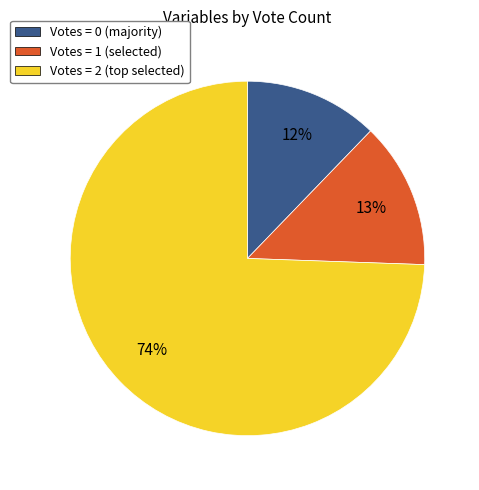

Rank the categories by value from highest to lowest.

Votes = 2 (top selected), Votes = 1 (selected), Votes = 0 (majority)